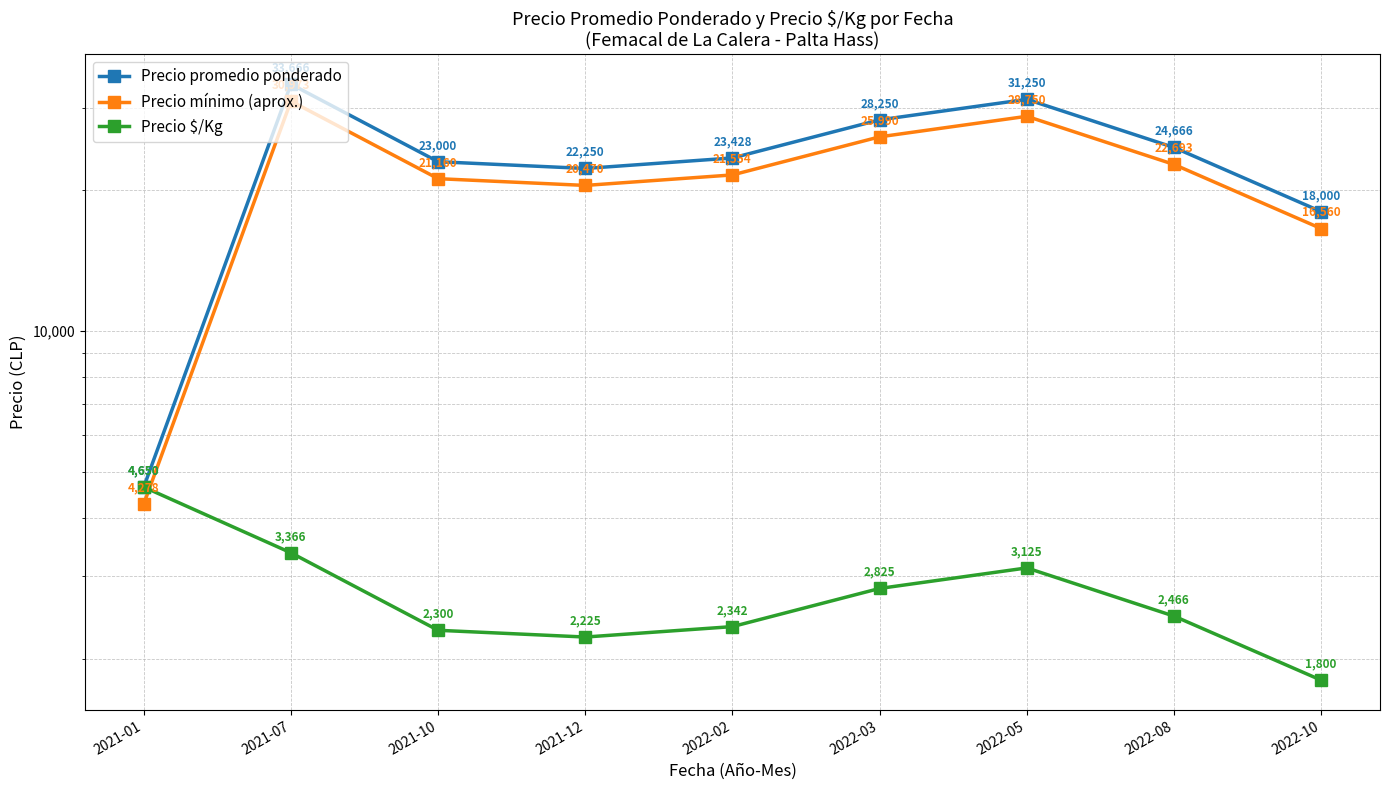

Does the chart have visible grid lines?

Yes